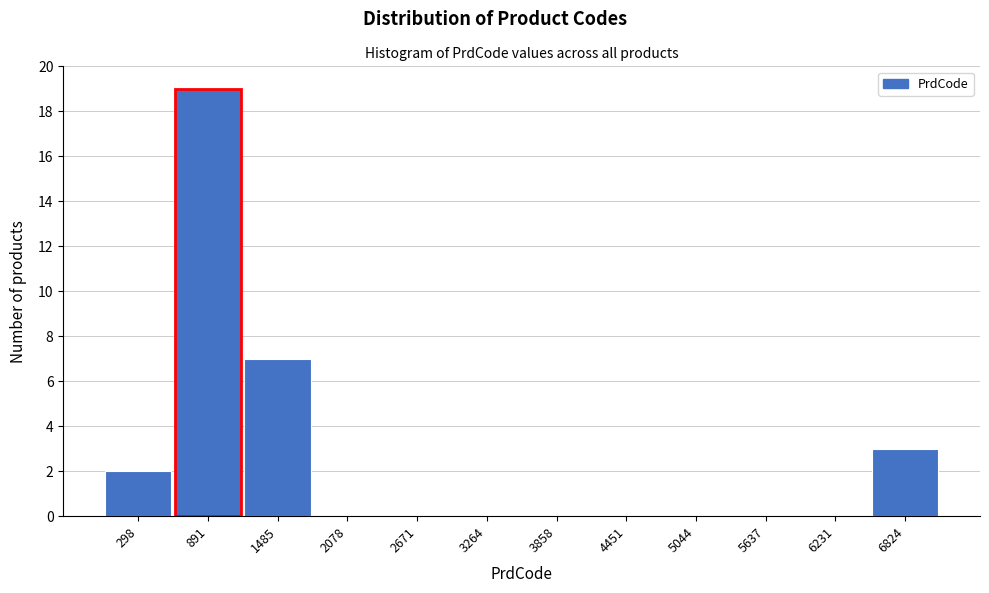

How tall is the bar that spans 0 to 600 on the x-axis? Neither the bar edges nor the heights are printed on the chart, so give them approximately, as read against the axes.

2